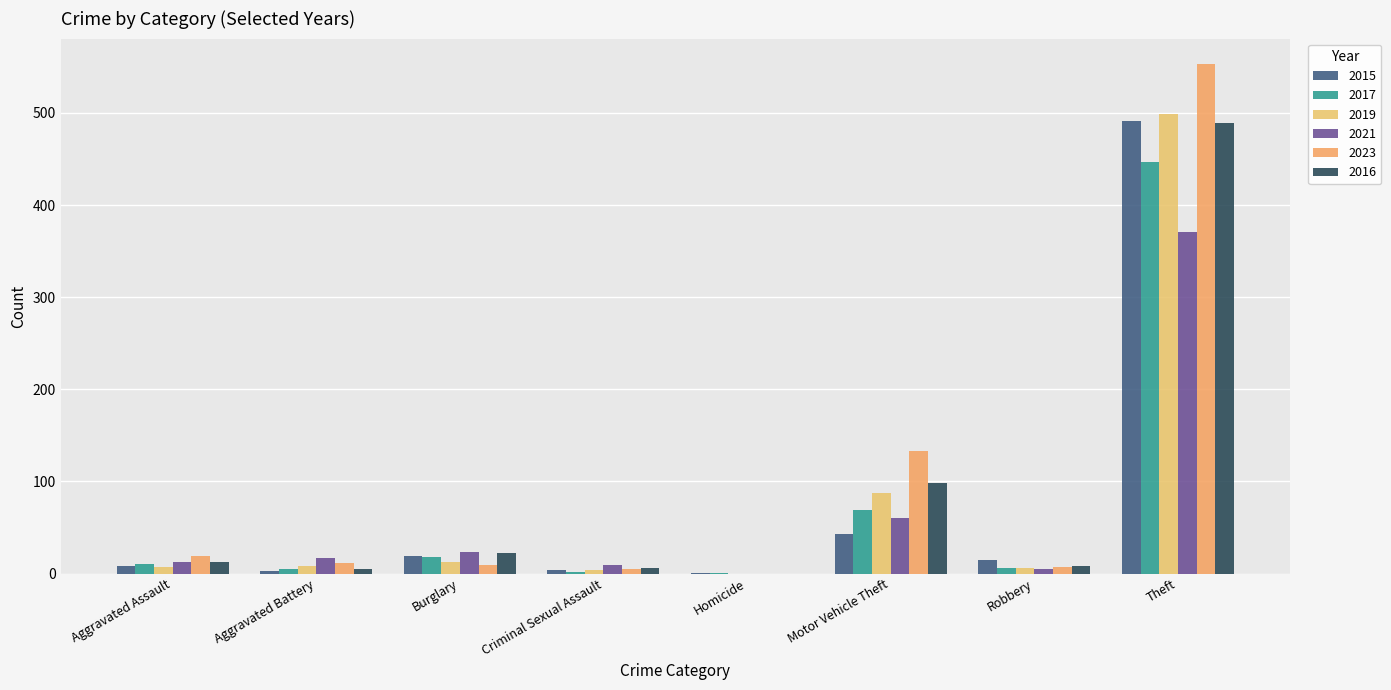

At which label does 2017 first exceed 10?

Burglary